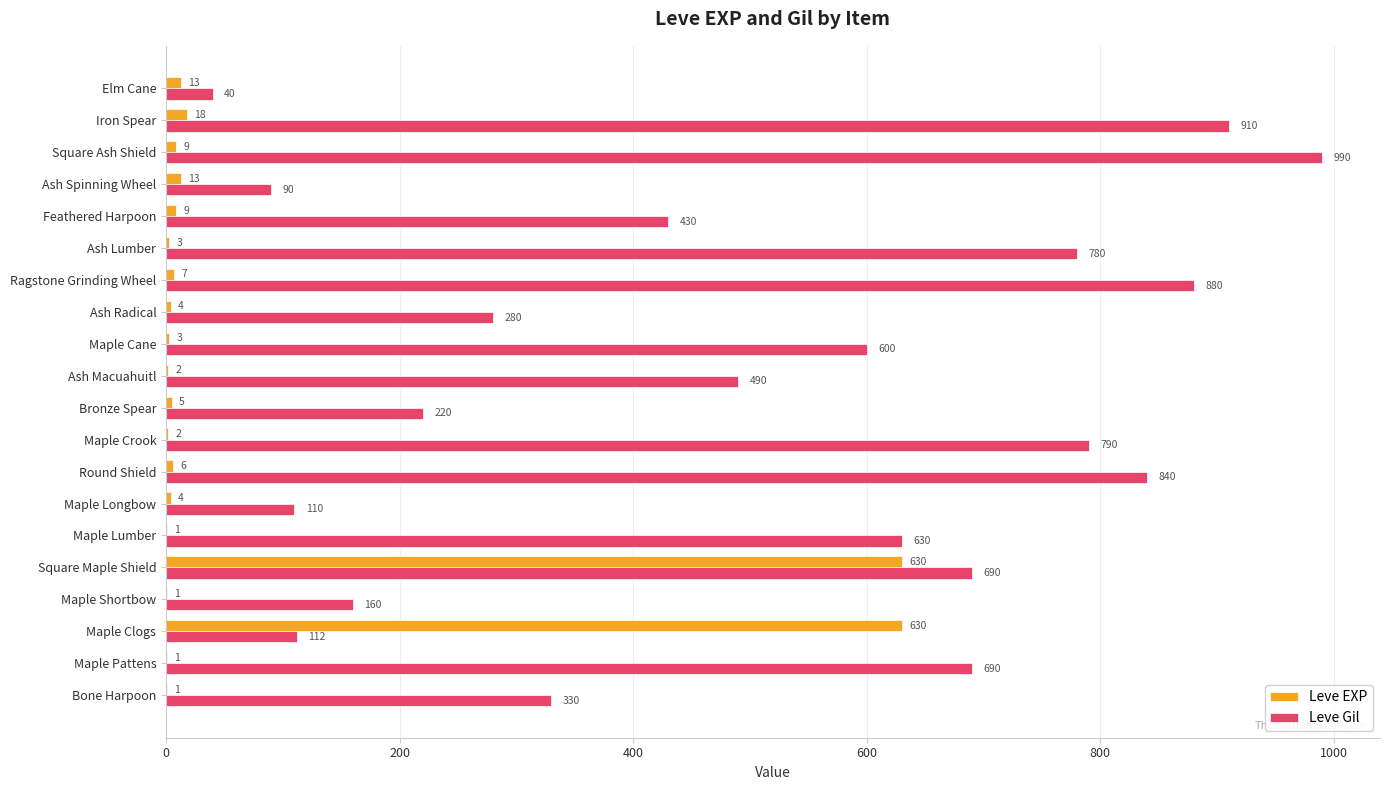

What is the average value of the Leve EXP series?

68